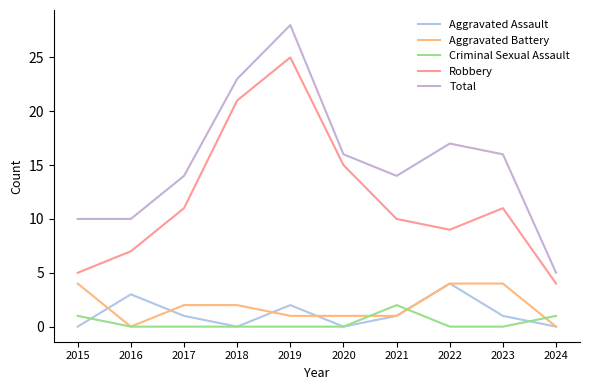

At 2024, list the series in order from largest to smallest.

Total, Robbery, Criminal Sexual Assault, Aggravated Assault, Aggravated Battery